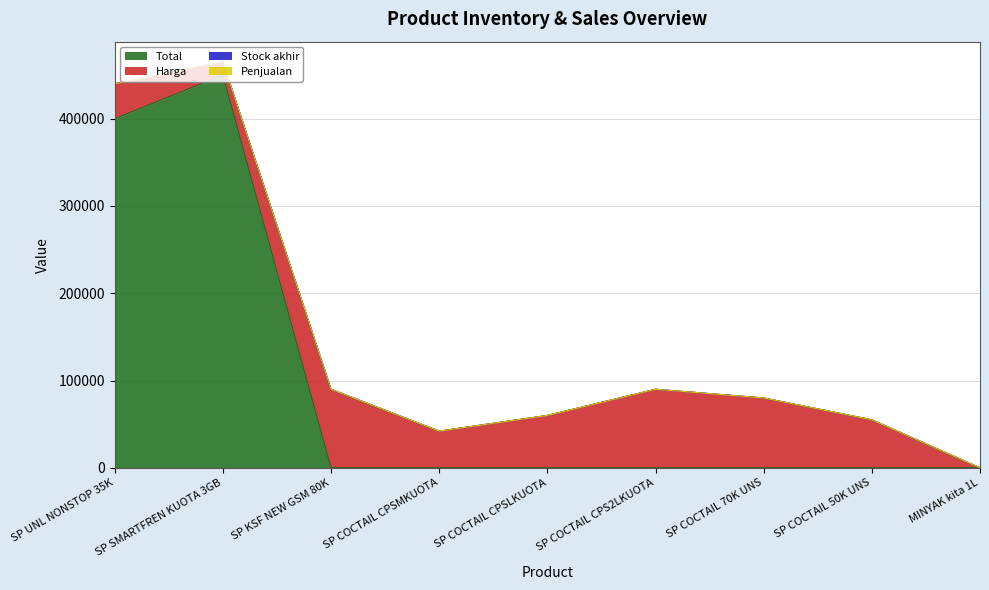

True or false: Penjualan and Stock akhir intersect in this chart.

False